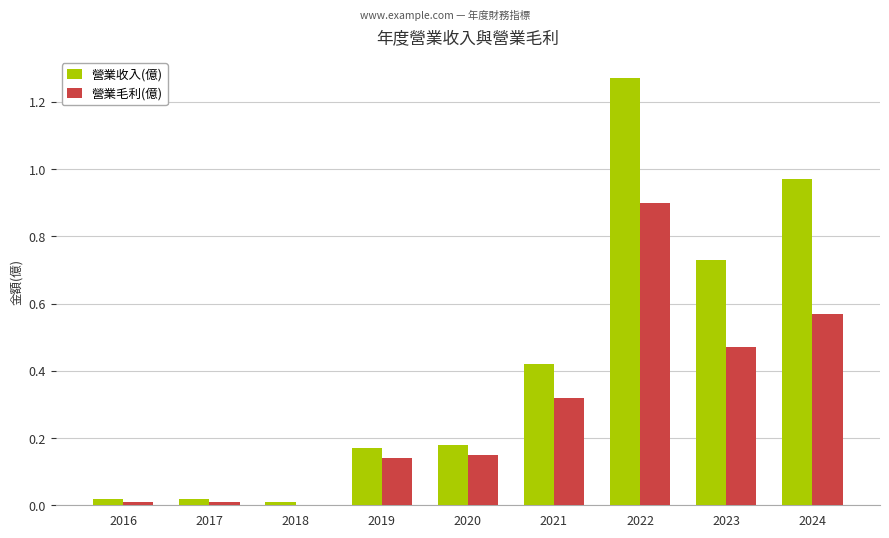

Which series has the largest total across all categories?

營業收入(億)